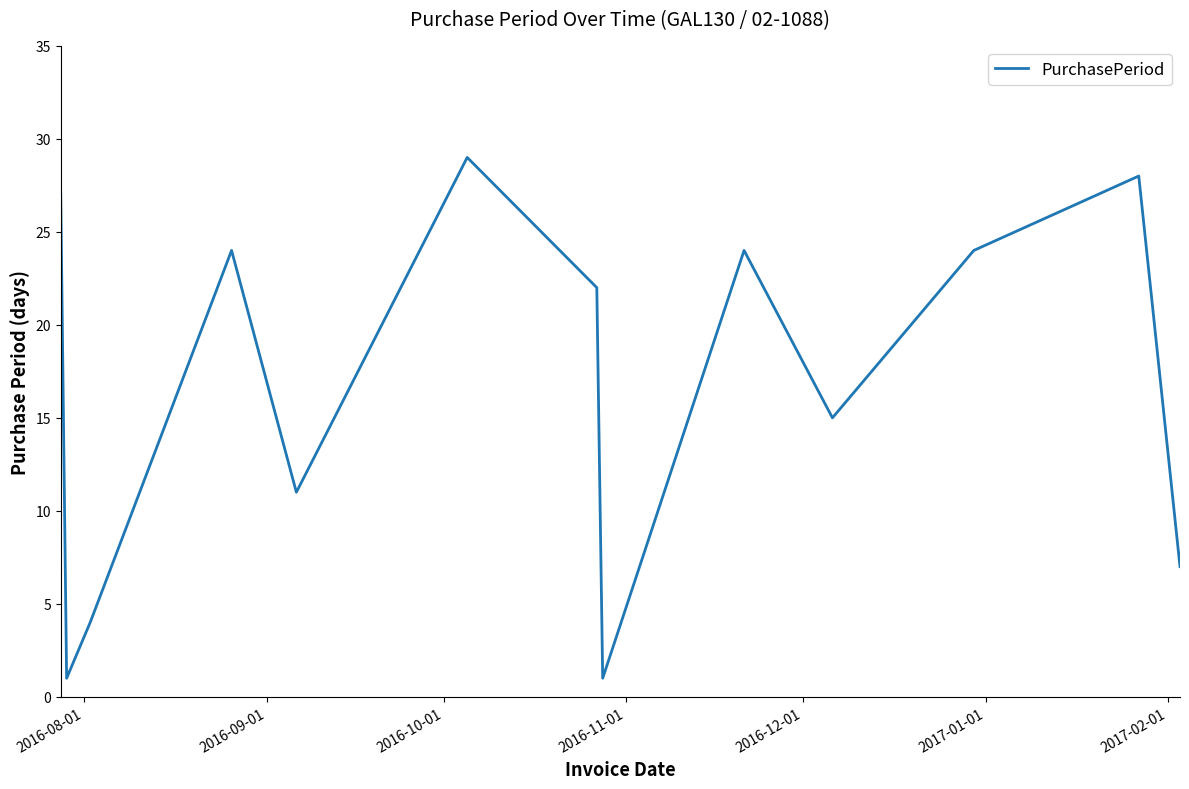

What is the difference between the maximum and minimum values?

28